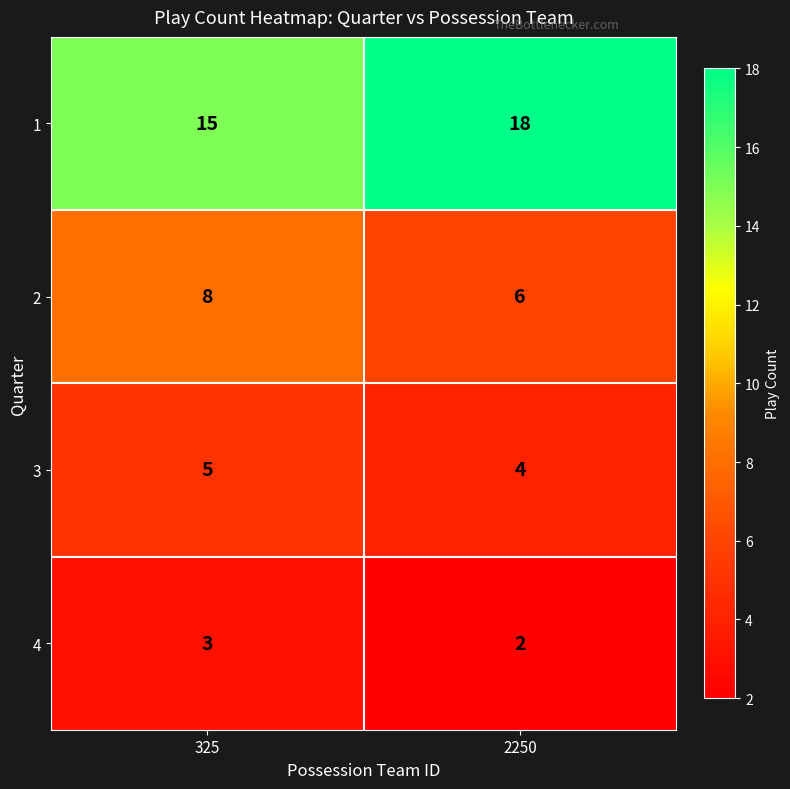

What is the difference between the maximum and minimum values in the 1 series?

3